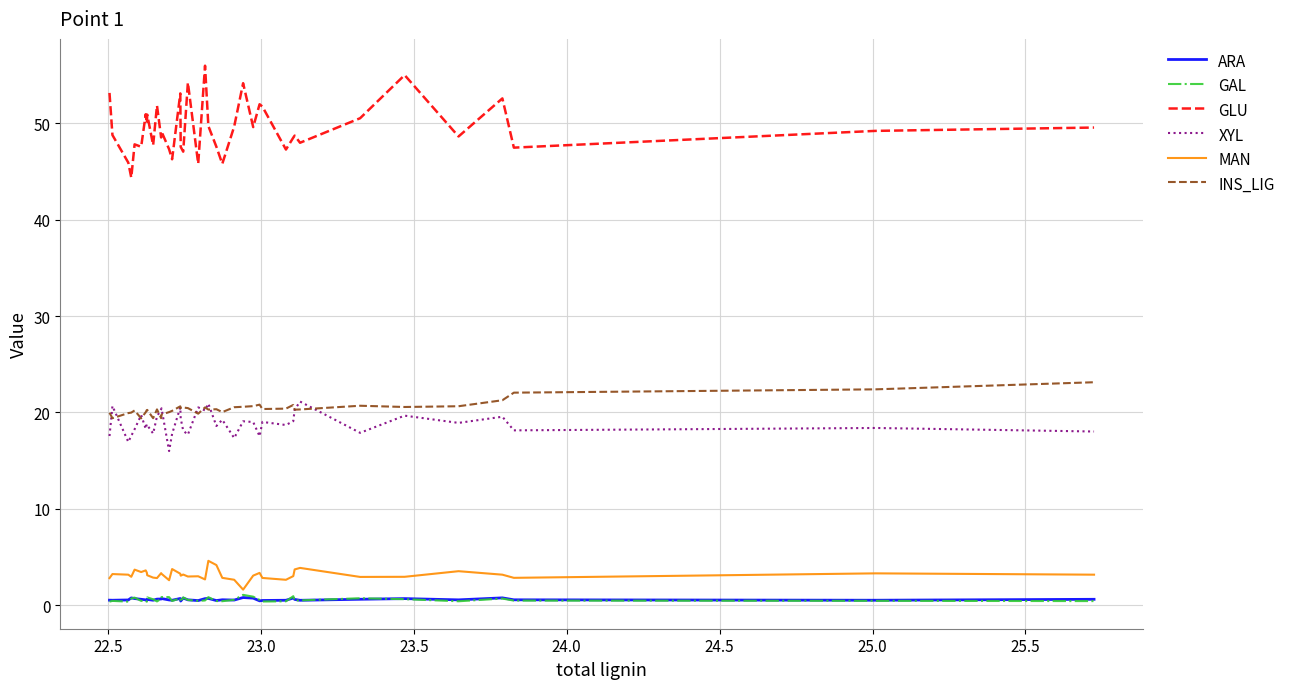

True or false: MAN and XYL intersect in this chart.

False